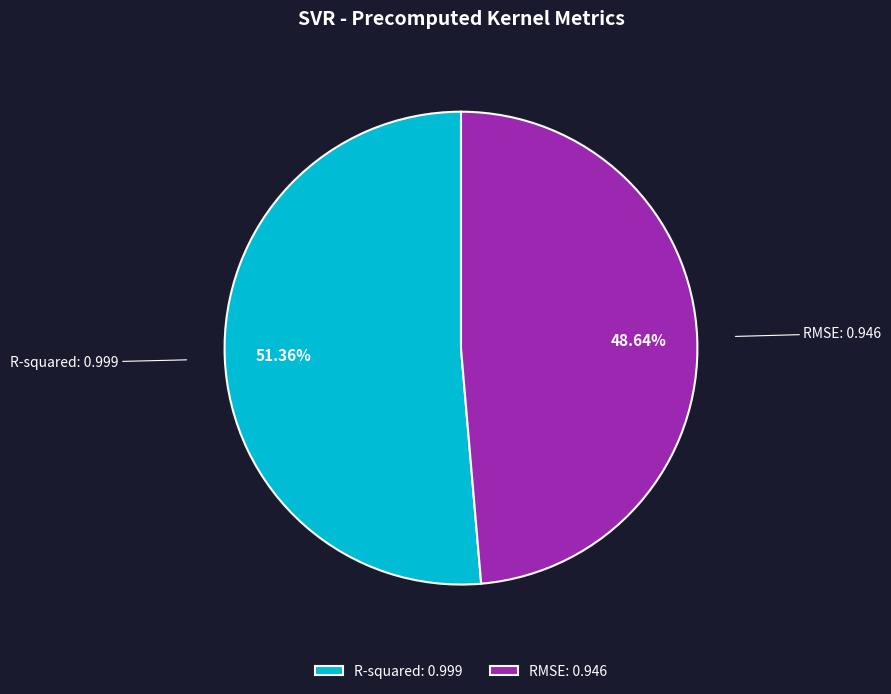

To the nearest percent, what is the difference between the largest and smallest slice percentages?

3%